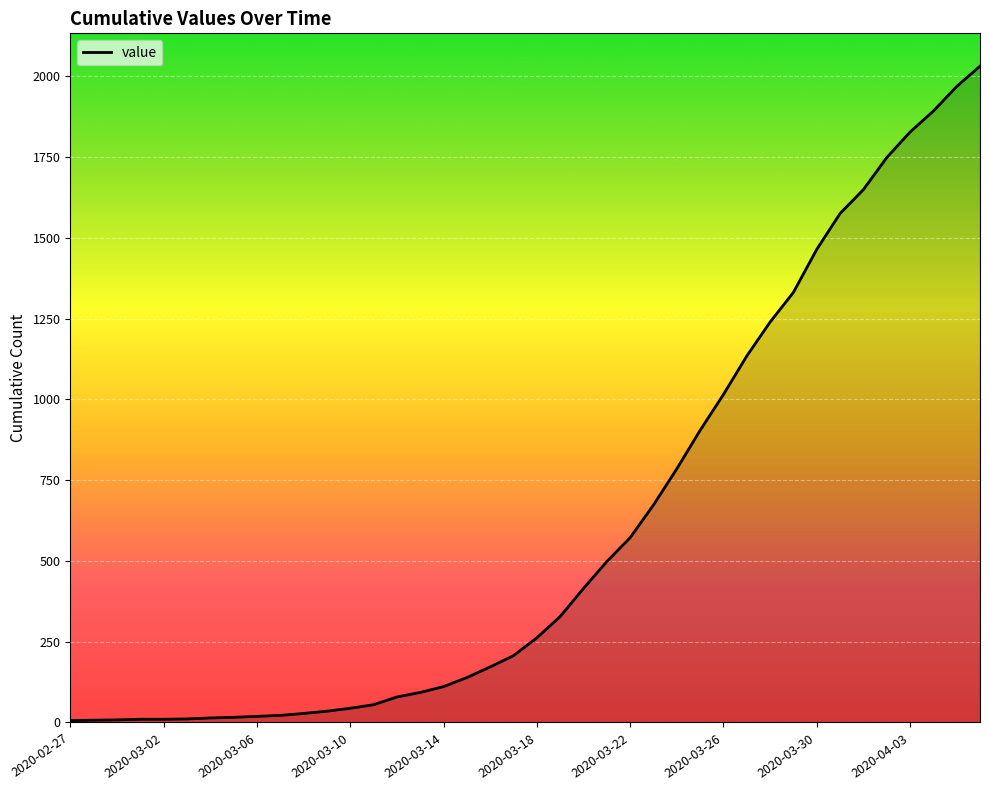

What is the average value?

610